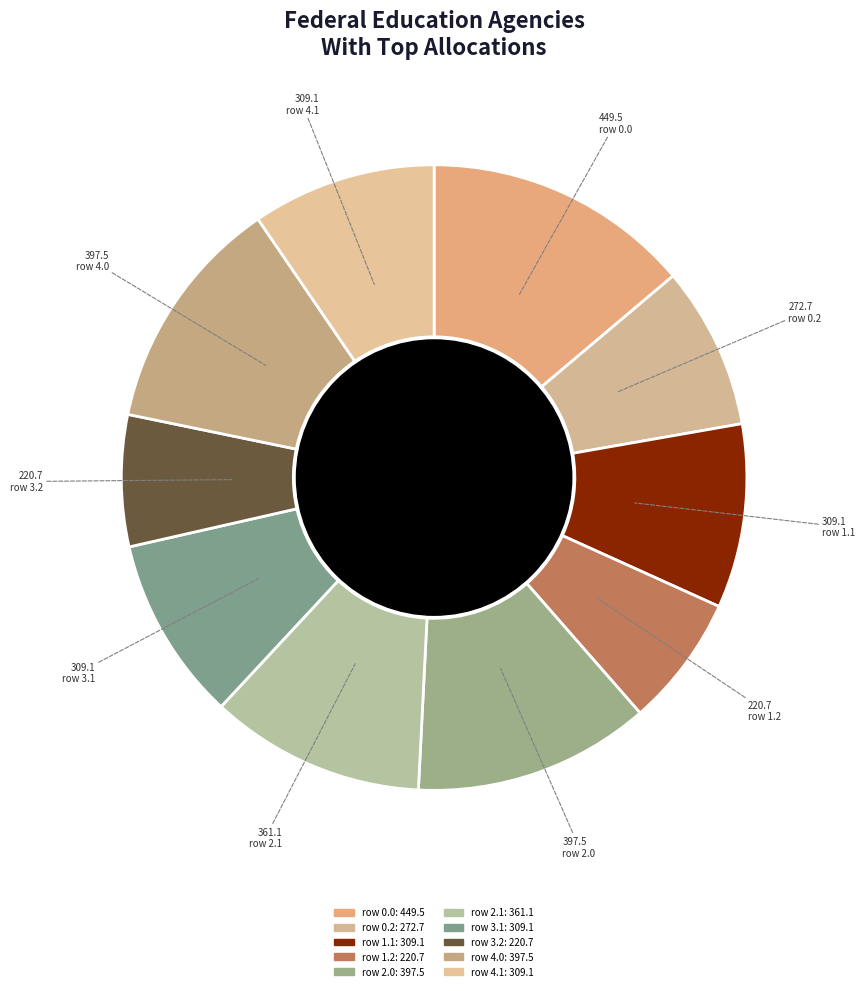

How many segments does this pie chart have?

10